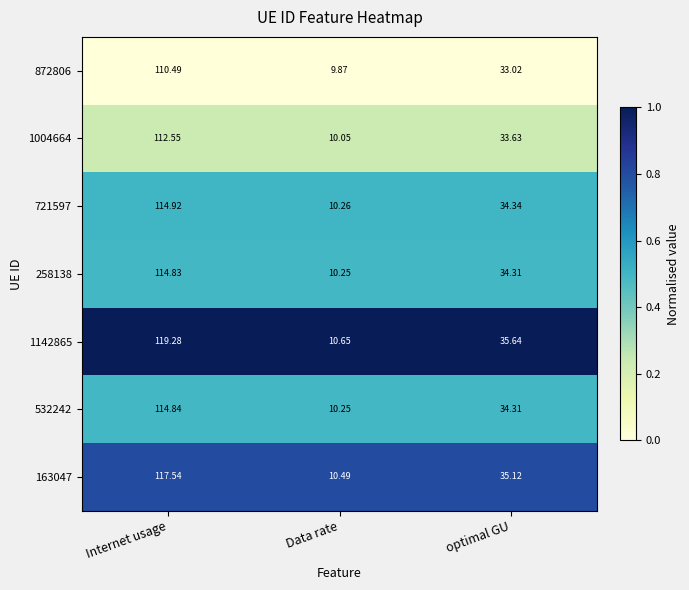

Rank the categories by 1142865 value from lowest to highest.

Data rate, optimal GU, Internet usage